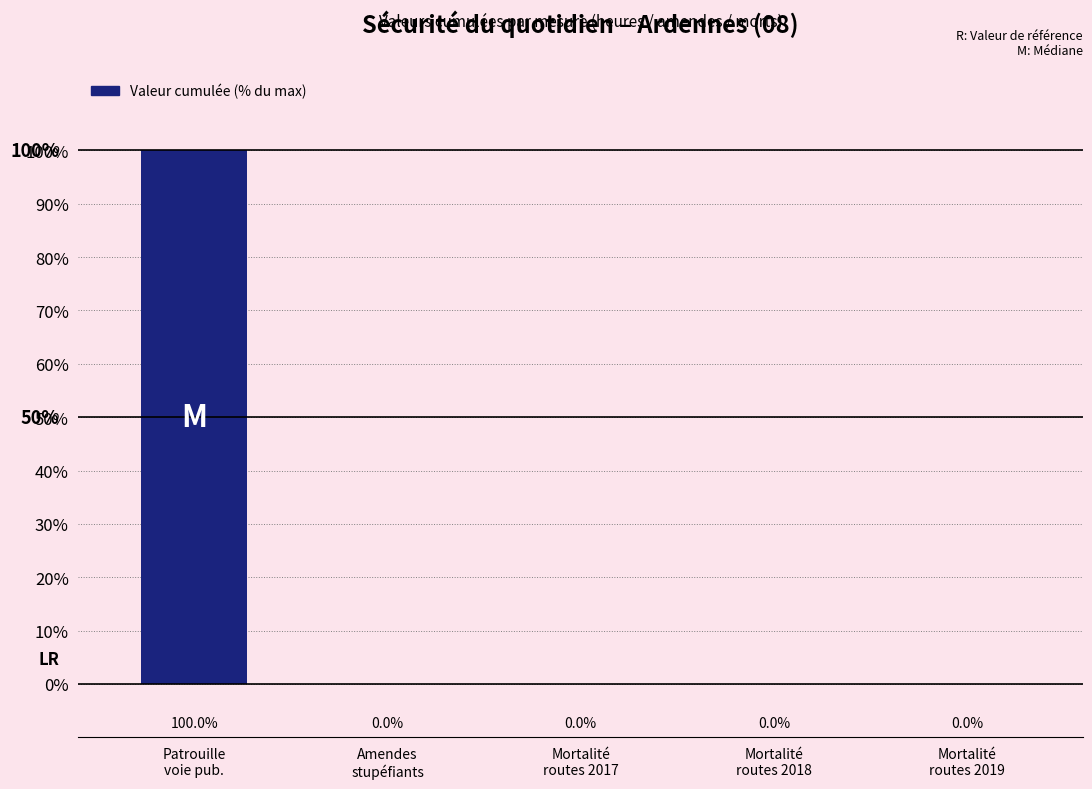

What is the maximum value shown in the chart?

100.0